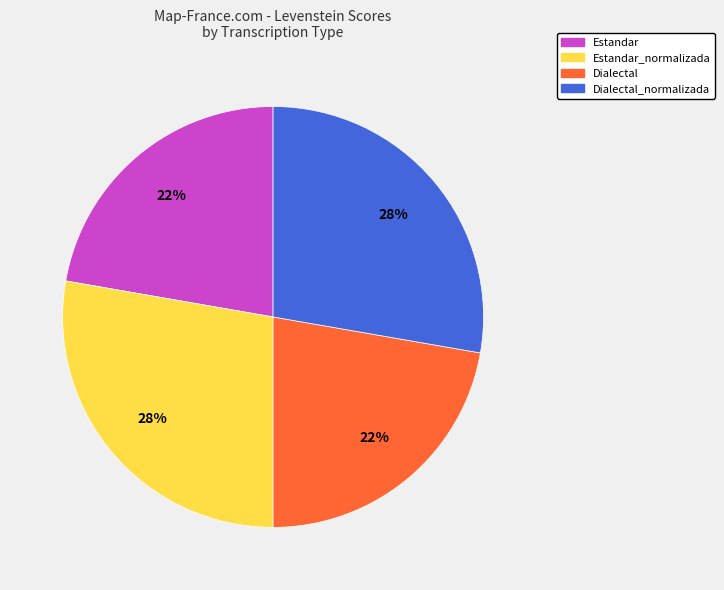

To the nearest percent, what is the average slice percentage?

25%